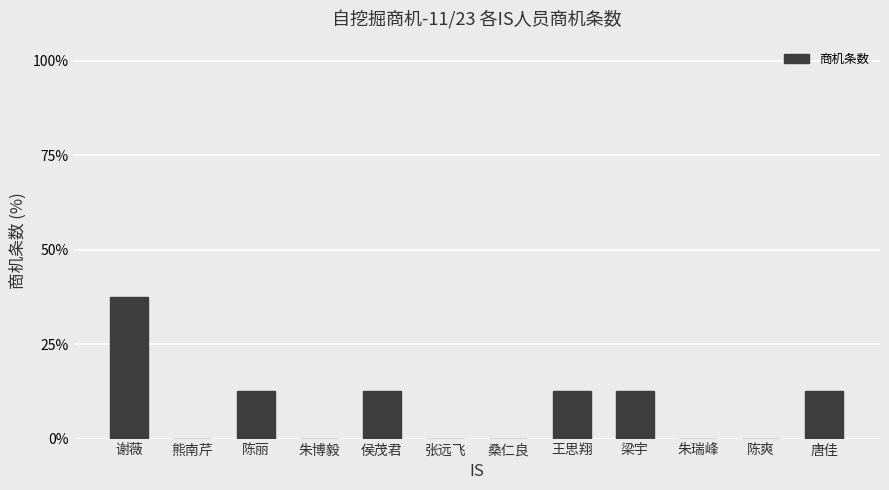

Are the bars horizontal?

No